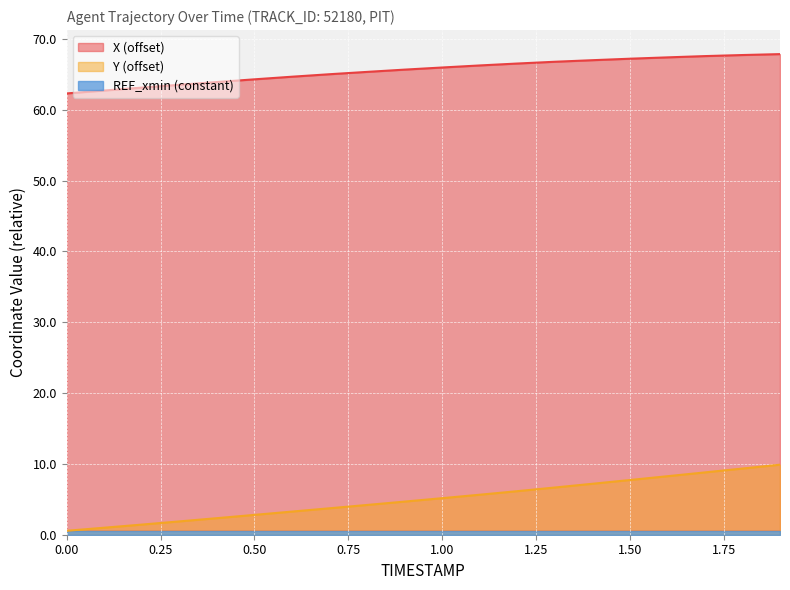

What is the greatest value displayed?

67.8